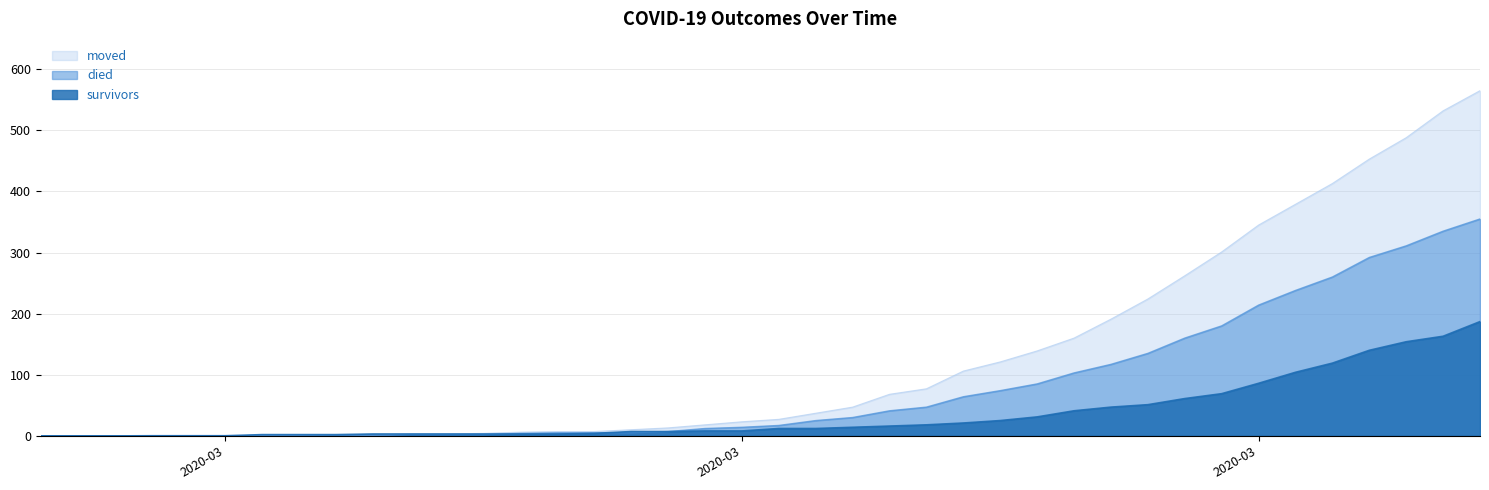

What is the average value of the survivors series?

36